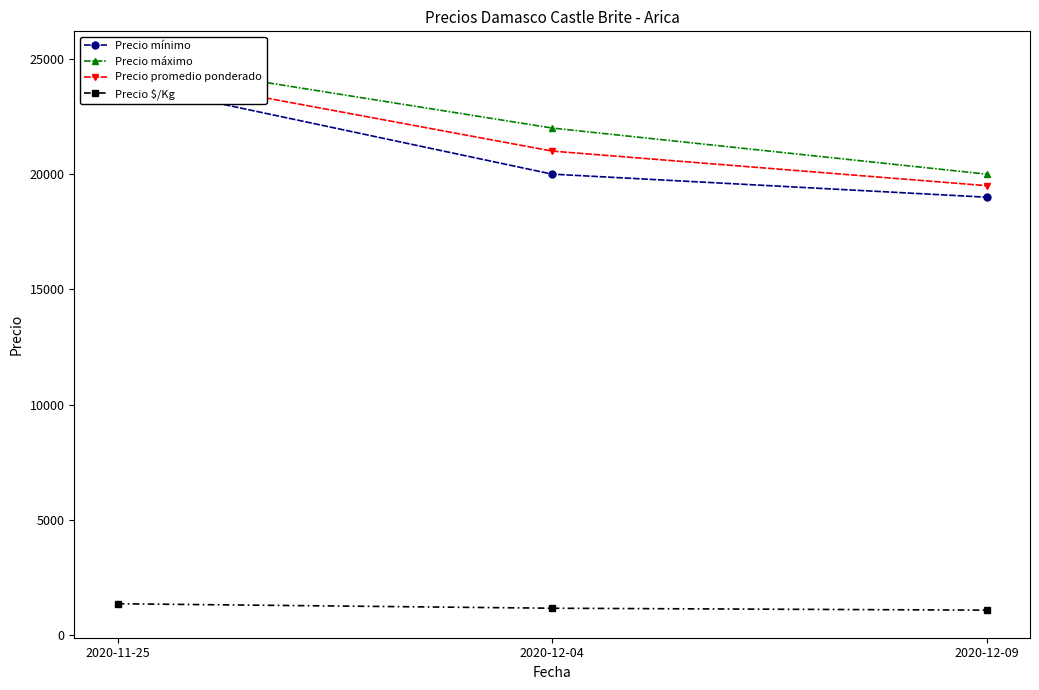

What is the sum of all Precio $/Kg values?

3611